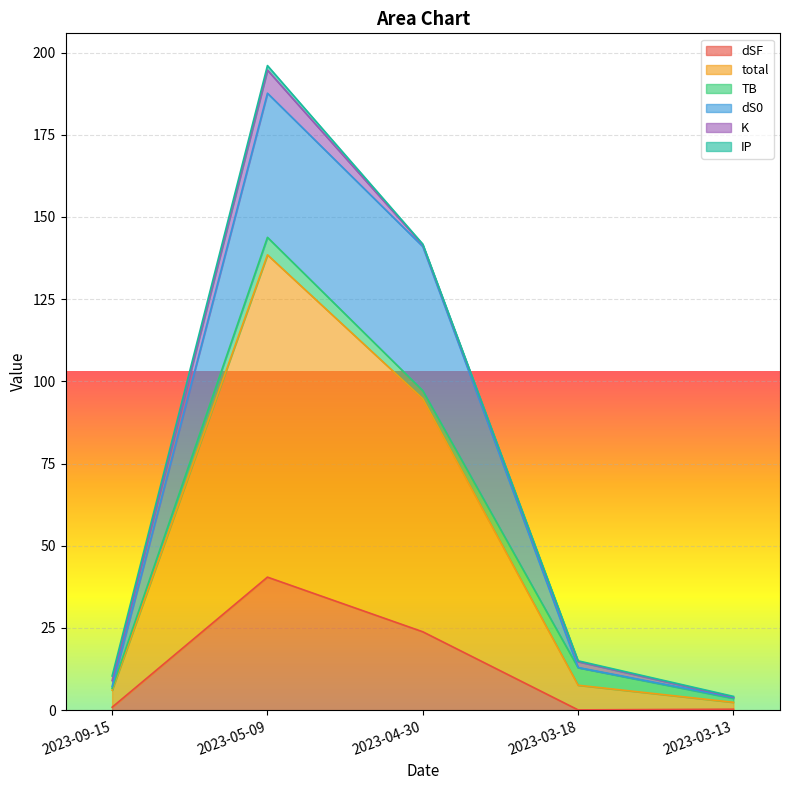

Which category has the highest value in the dSF series?

2023-05-09